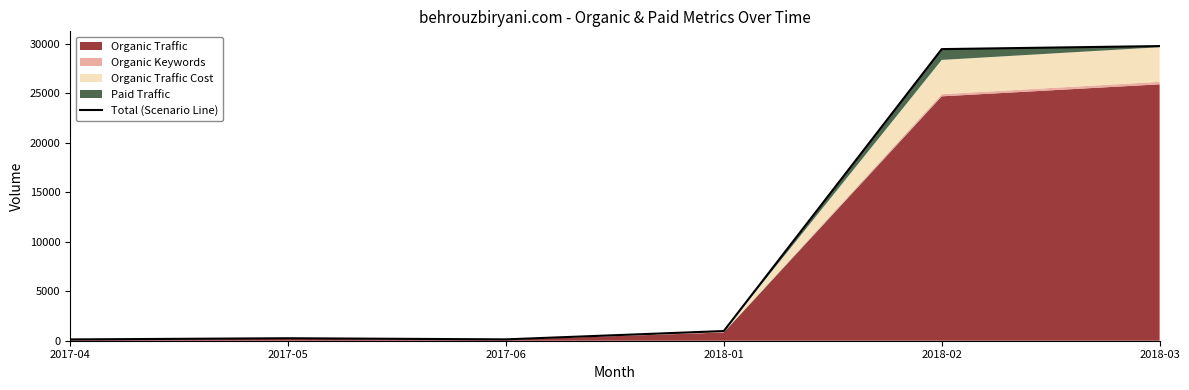

Rank the categories by value from highest to lowest.

2018-03, 2018-02, 2018-01, 2017-05, 2017-06, 2017-04